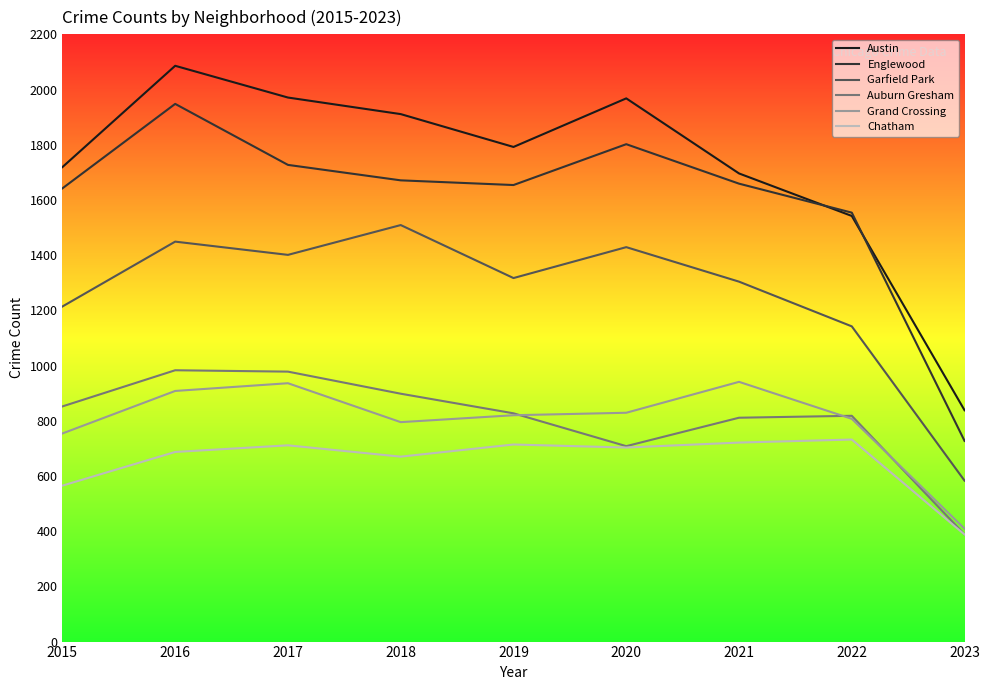

Which series has the largest range (max minus min)?

Austin